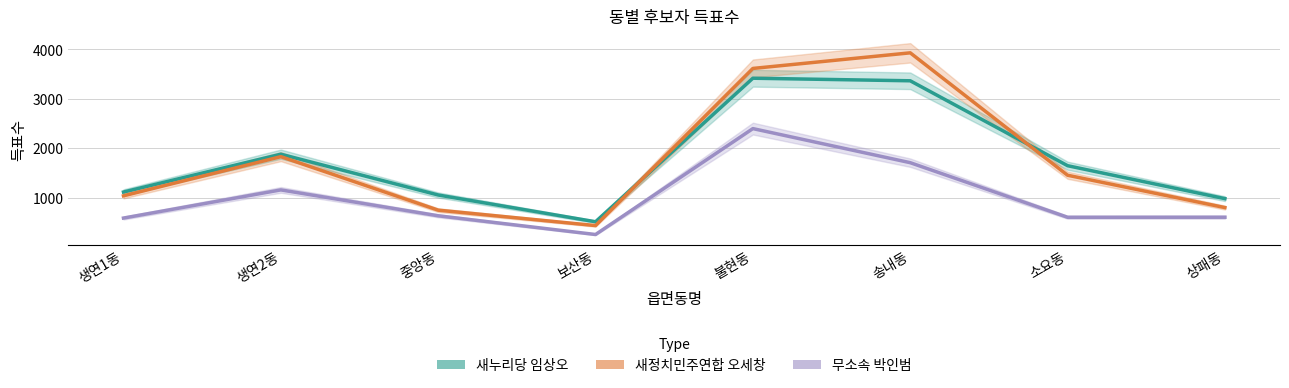

The 새정치민주연합 오세창 series shows 1829 at 생연2동. True or false?

True